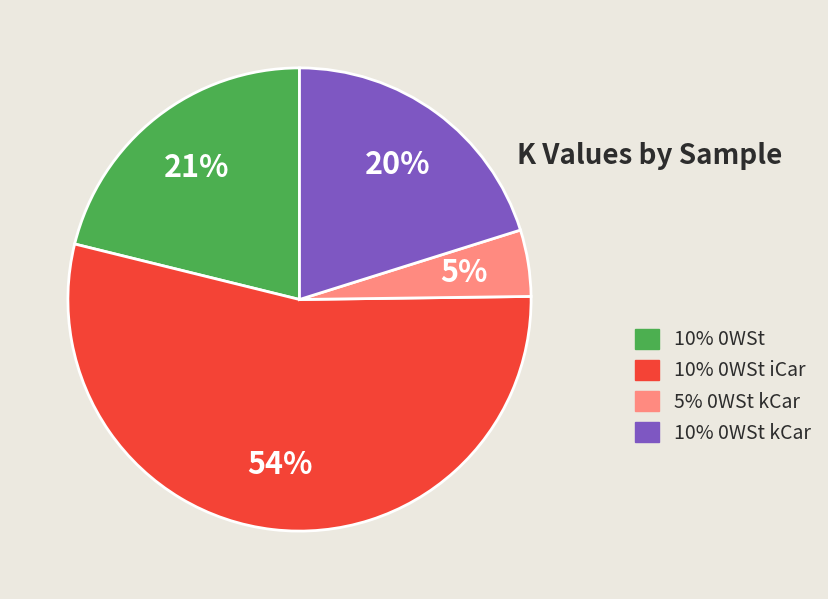

Is there any slice that represents more than half of the pie?

Yes